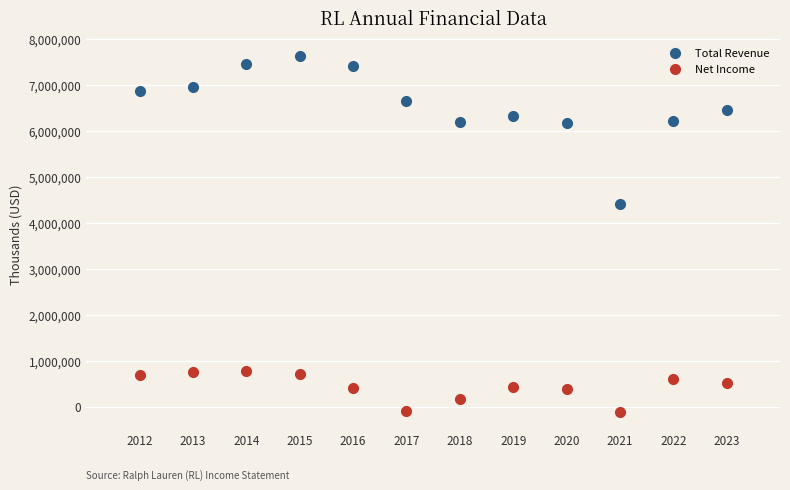

Across all data points, what is the range of X values (max minus min)?

11